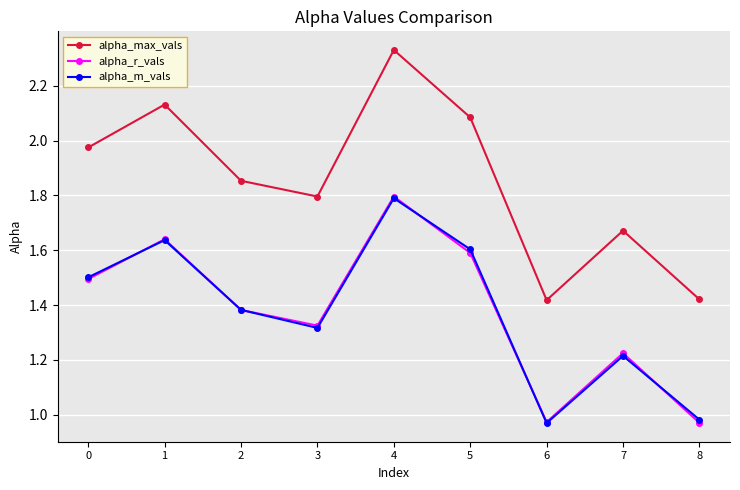

Which label corresponds to the largest value in the chart?

4